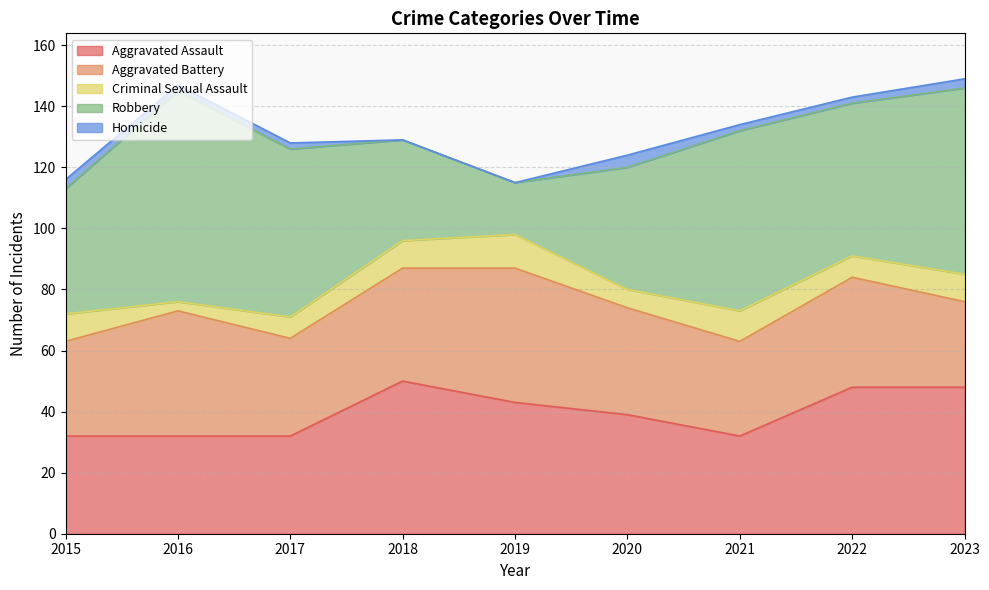

Reading left to right, list all the values displayed in this chart.

Aggravated Assault: 32	32	32	50	43	39	32	48	48
Aggravated Battery: 31	41	32	37	44	35	31	36	28
Criminal Sexual Assault: 9	3	7	9	11	6	10	7	9
Robbery: 41	69	55	33	17	40	59	50	61
Homicide: 3	2	2	0	0	4	2	2	3